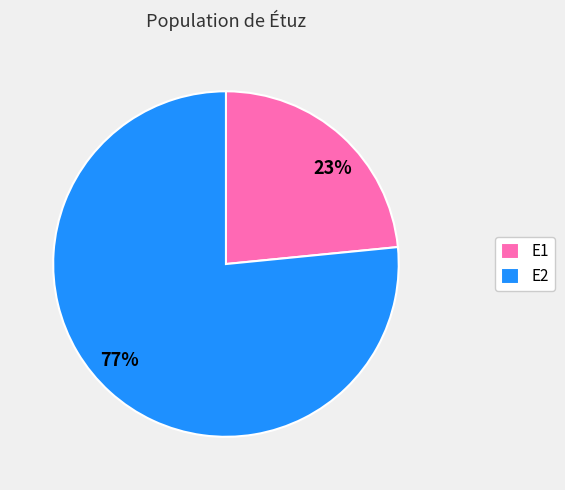

Which slice represents more than half of the pie?

E2